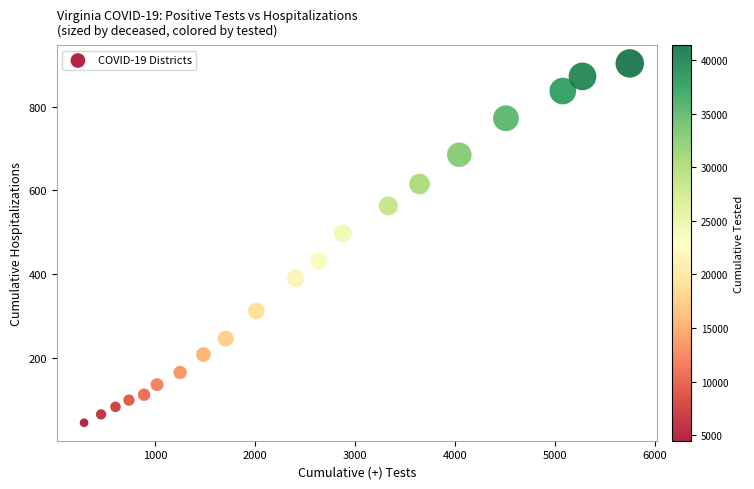

What is the range of X values (max minus min)?

5457